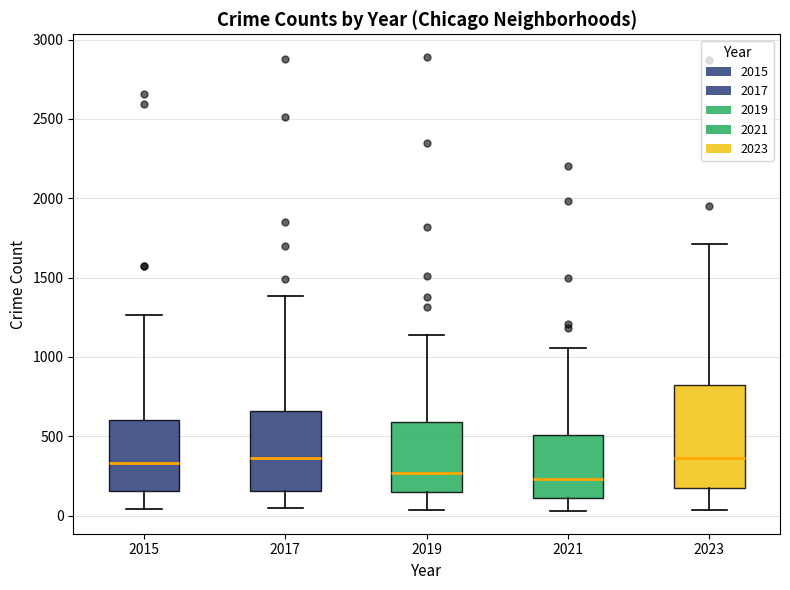

Reading left to right, read every box against the y-axis: the position of its median line, the range the box covers, and the ends of its whiskers. The values are not printed on the chart, so give them approximately, as read against the axis.

2015: median 350, box 150 to 600, whiskers 50 to 1250
2017: median 350, box 150 to 650, whiskers 50 to 1400
2019: median 250, box 150 to 600, whiskers 50 to 1150
2021: median 250, box 100 to 500, whiskers 50 to 1050
2023: median 350, box 150 to 800, whiskers 50 to 1700